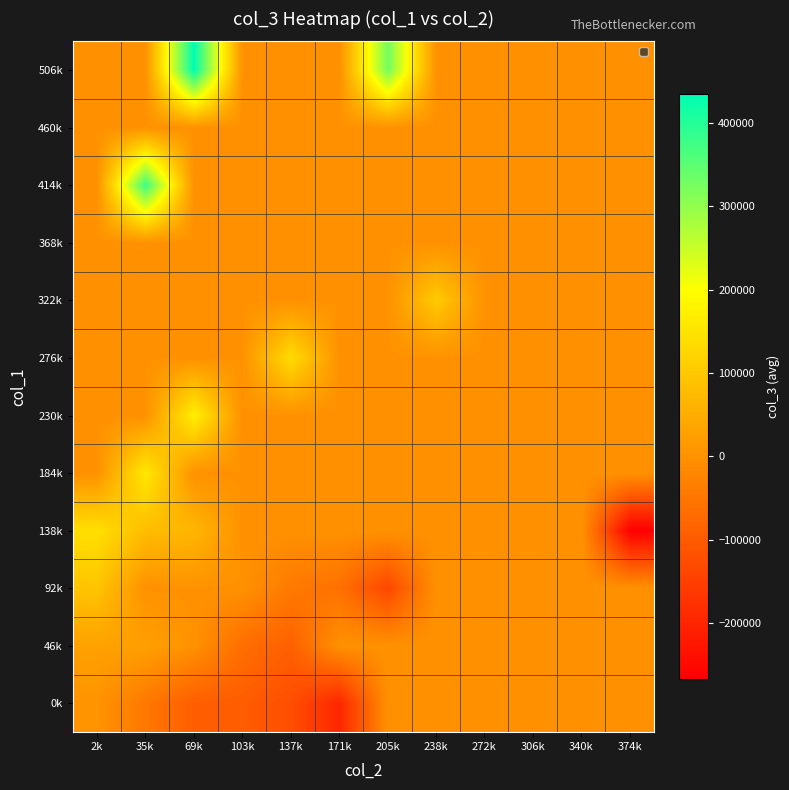

At 35k, list the series in order from smallest to largest.

0k, 92k, 230k, 276k, 322k, 368k, 460k, 506k, 46k, 138k, 184k, 414k